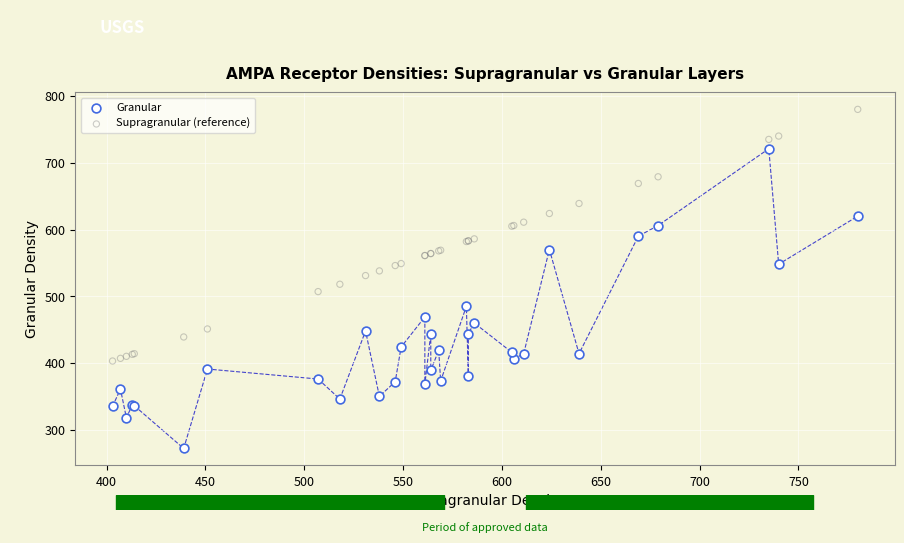

Which series has the widest spread of Y values?

Granular